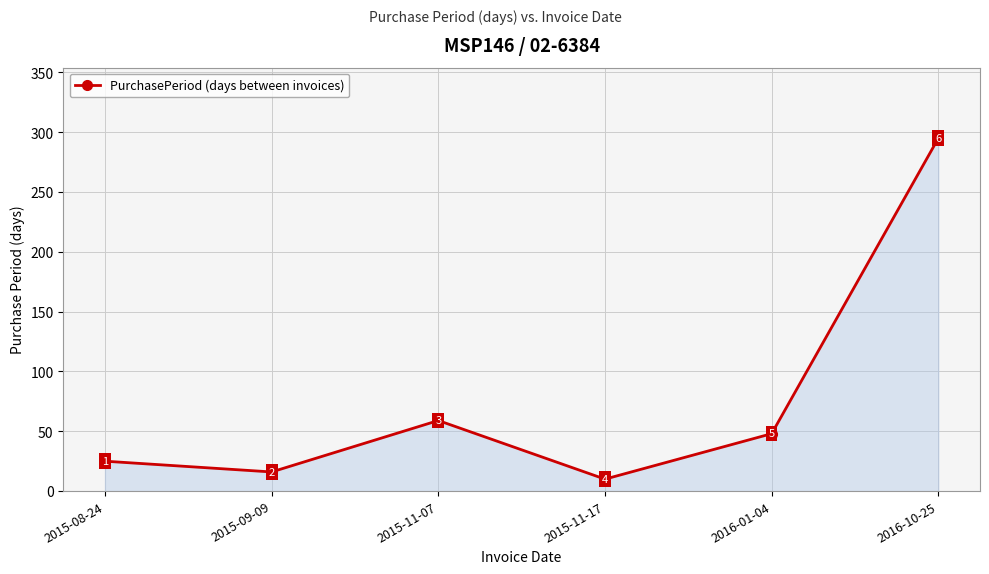

What is the label of the 2nd point from the right?

2016-01-04